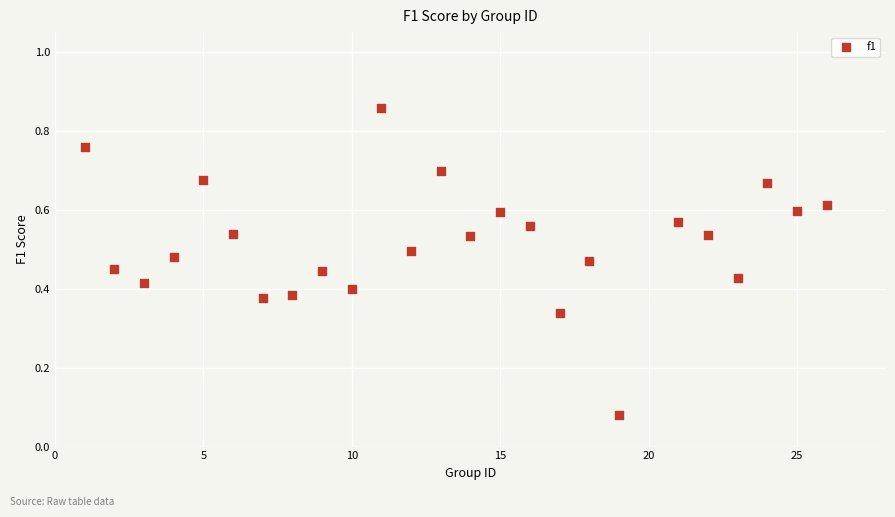

What is the range of X values (max minus min)?

25.0